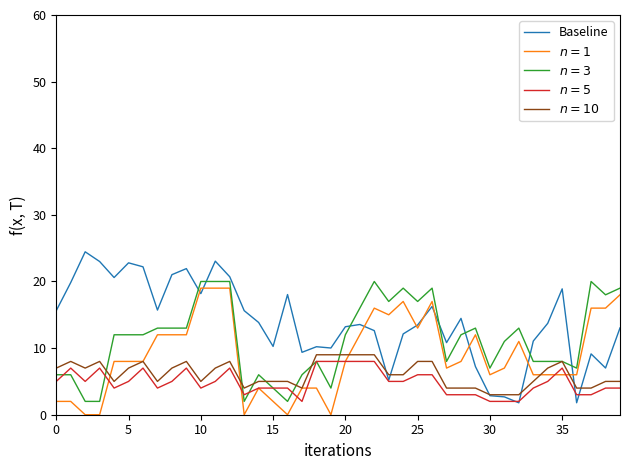

Which series has the widest spread of values?

Baseline